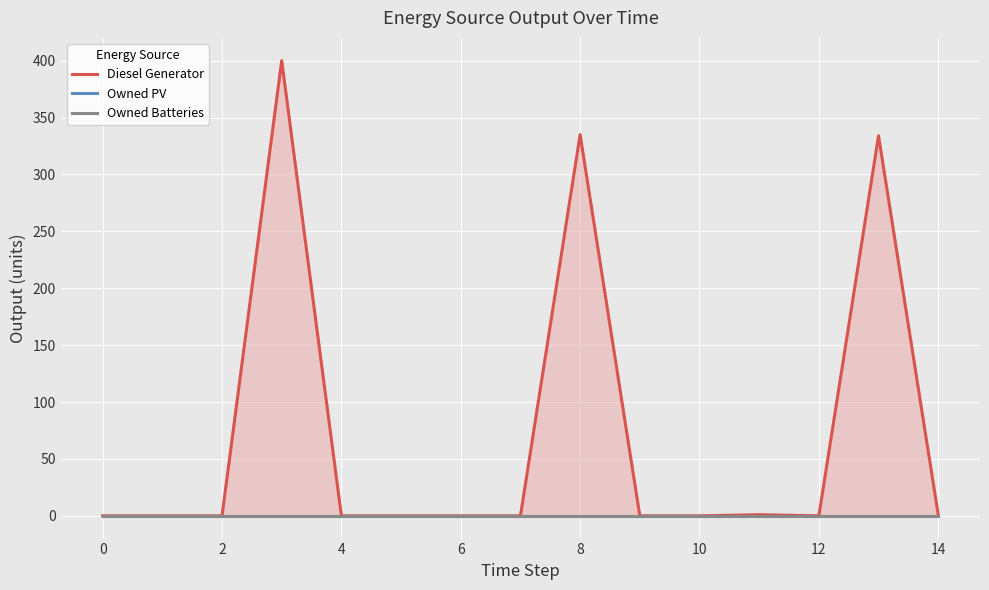

True or false: Owned PV and Owned Batteries intersect in this chart.

False